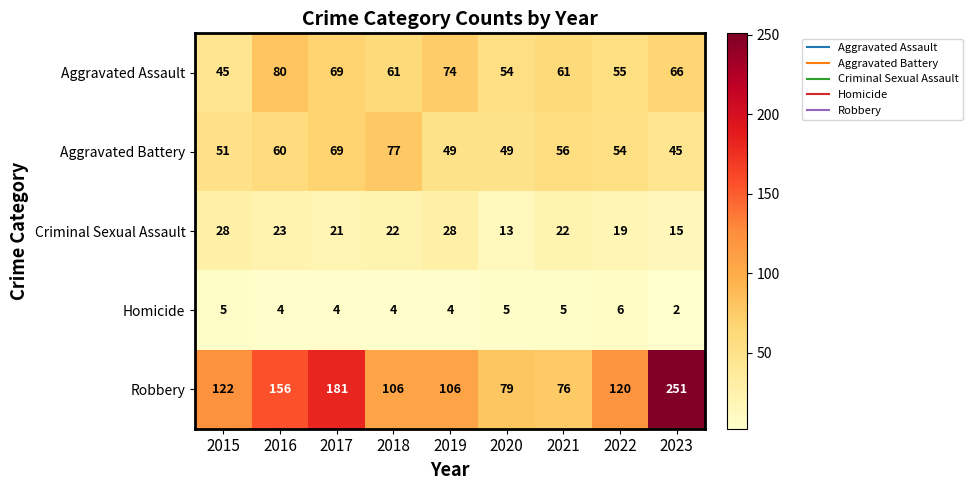

What is the sum of all Aggravated Battery values?

510